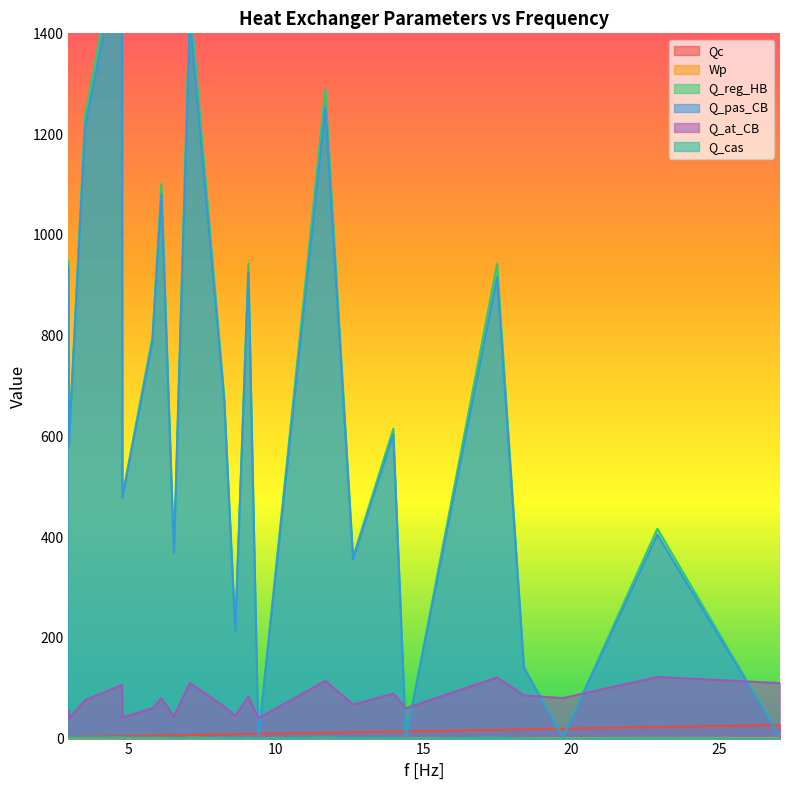

True or false: Wp and Q_at_CB cross at least once.

False